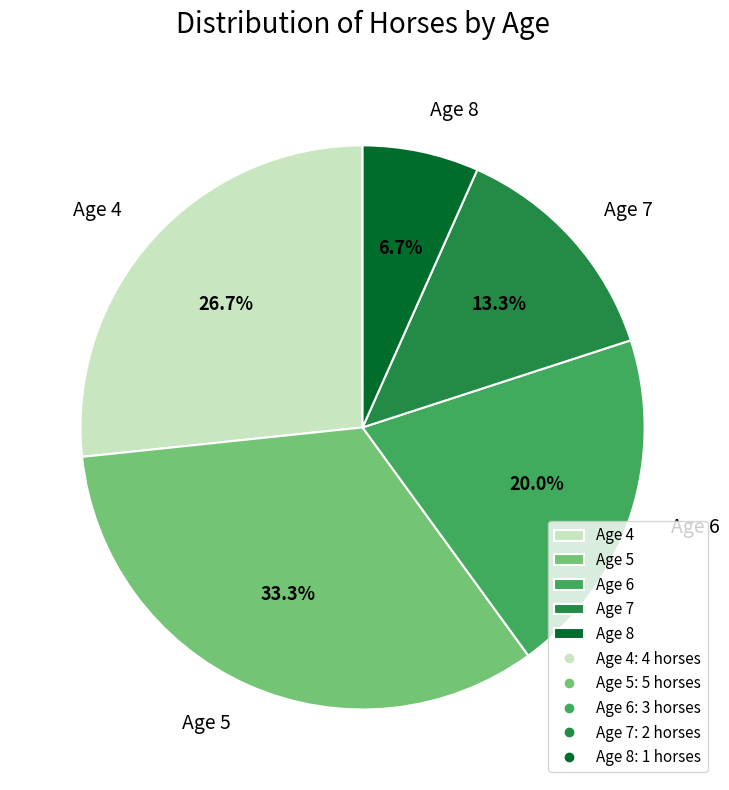

Does Age 7 account for over 50% of the chart?

No